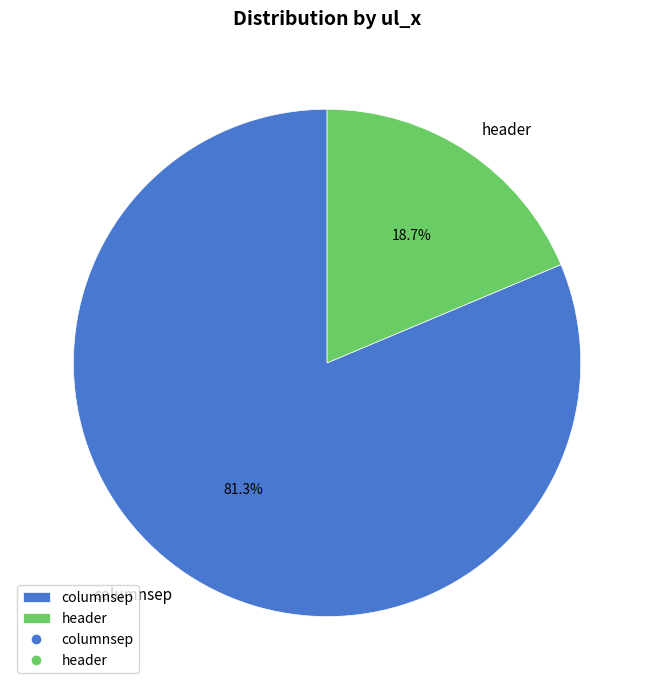

How many slices are in this pie chart?

2